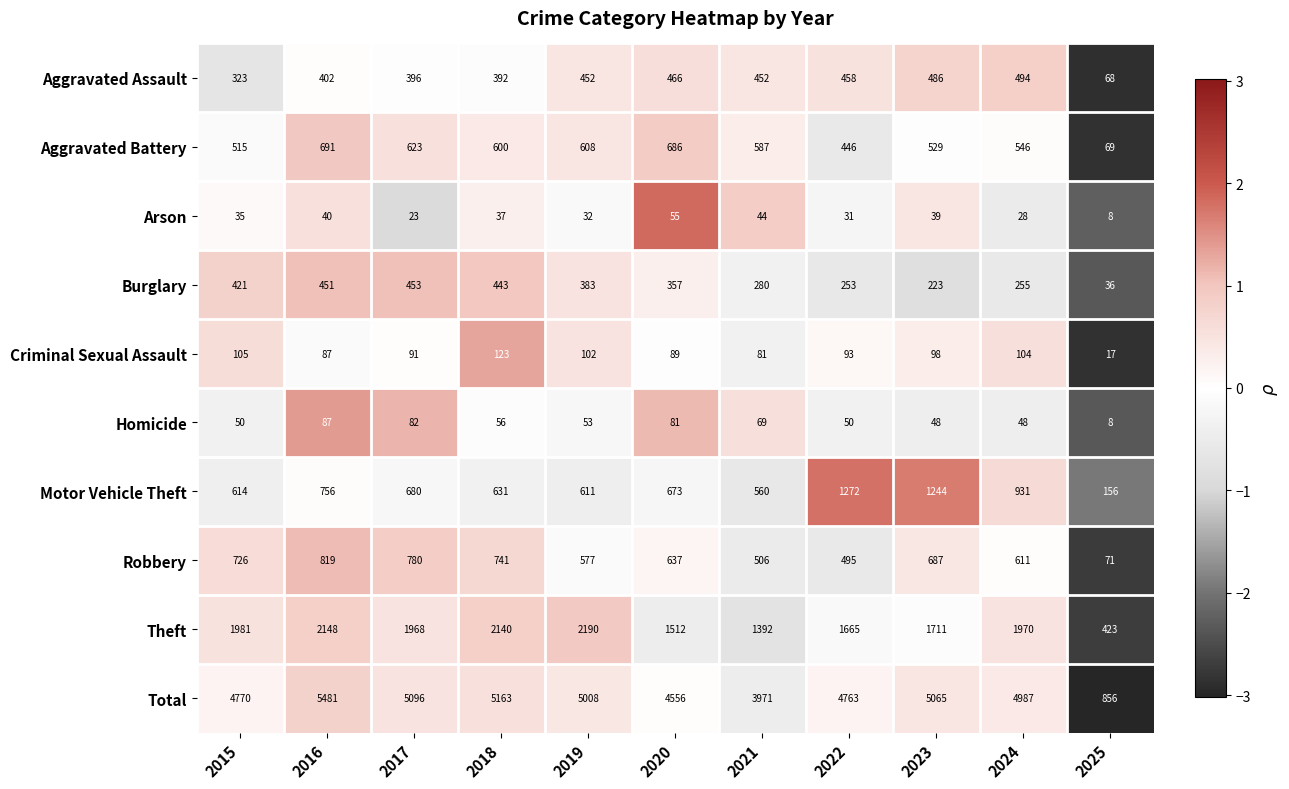

The value of Burglary at 2017 is 453. True or false?

True